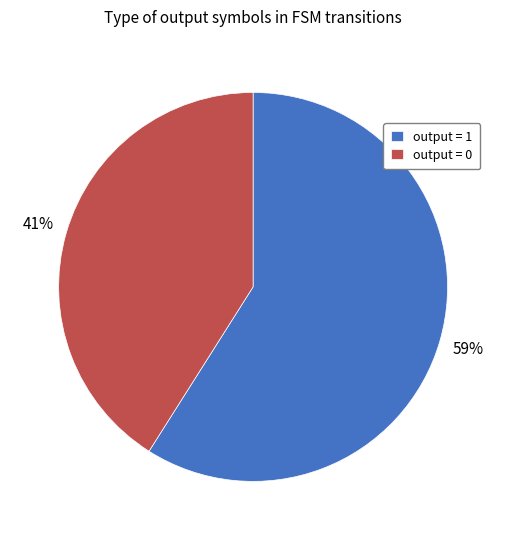

Rank the categories by value from highest to lowest.

output = 1, output = 0